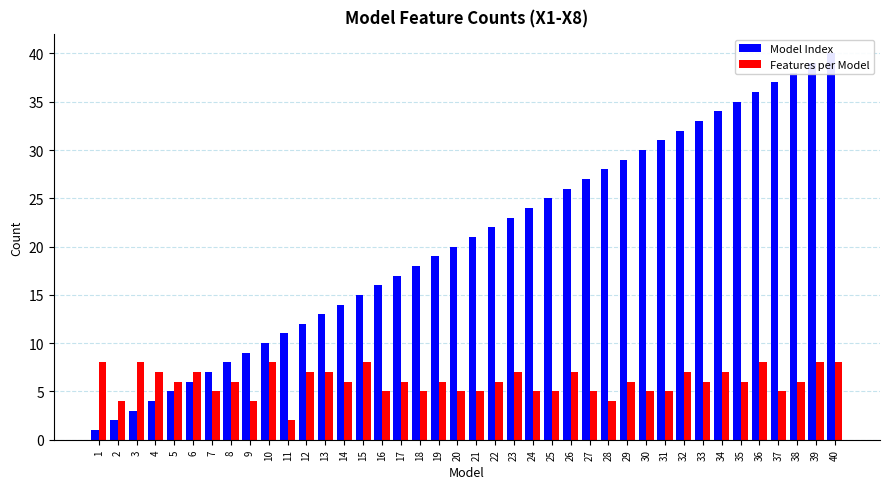

What is the difference between the Model Index values at 19 and 36?

17